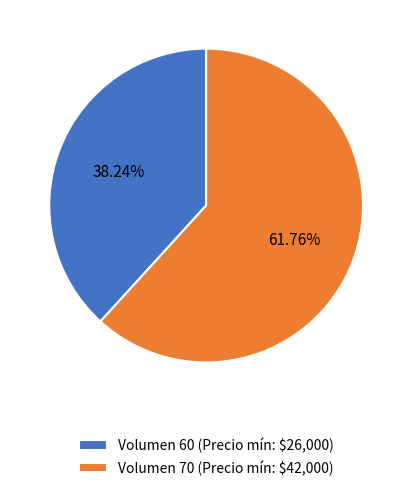

Does any single category account for the majority?

Yes